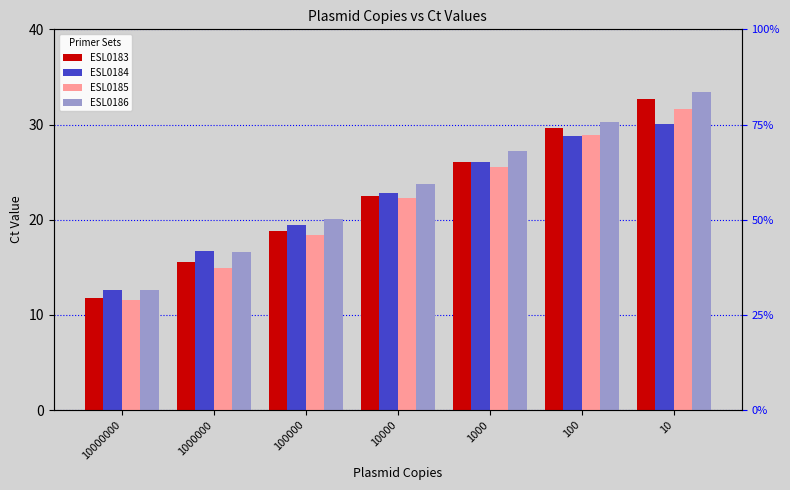

What is the value of the ESL0185 bar at the 7th from the left?

31.7